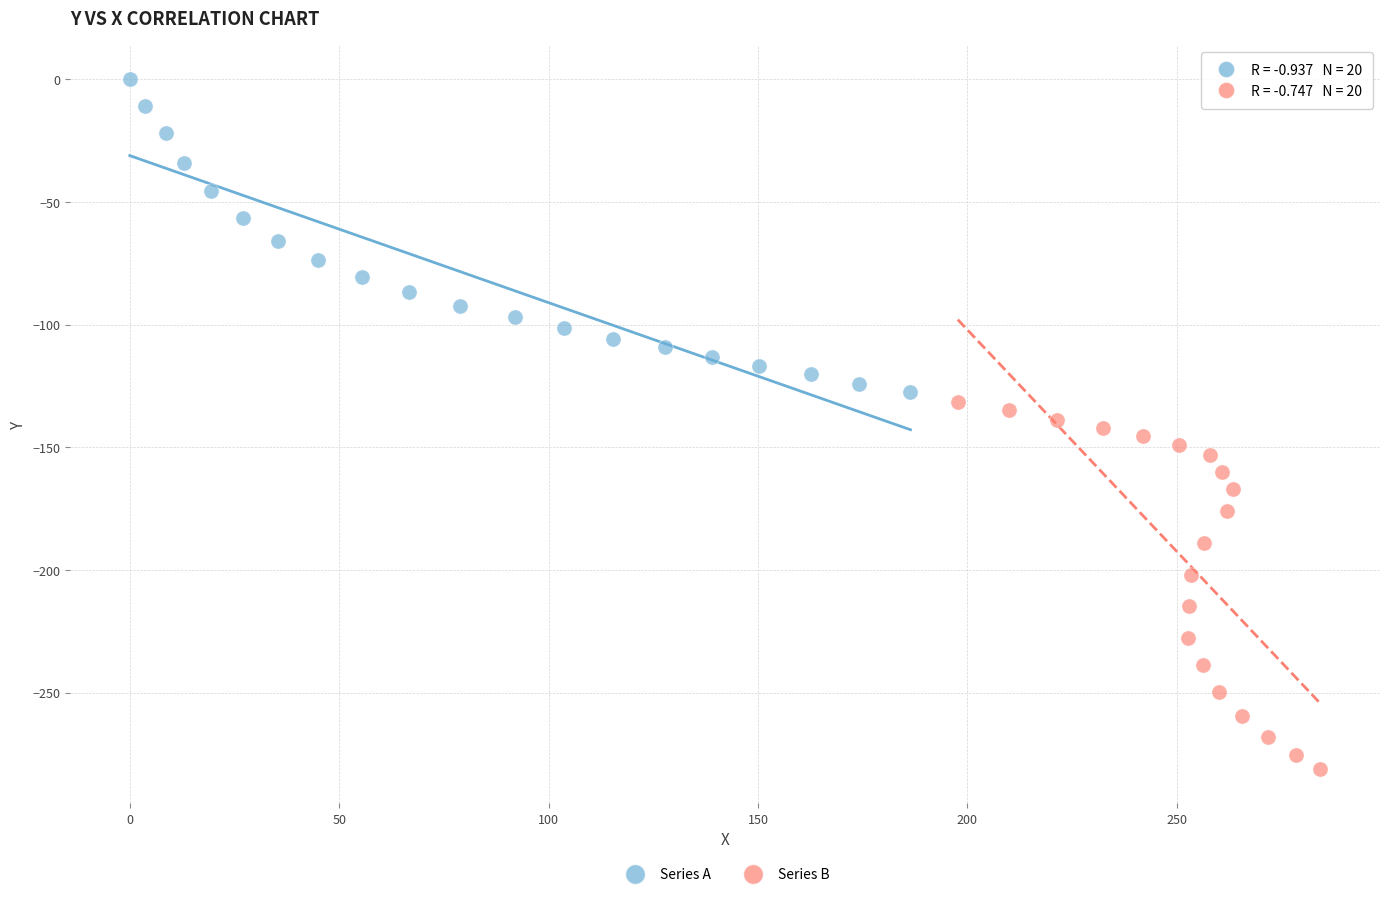

Which series has the widest spread of Y values?

Series B